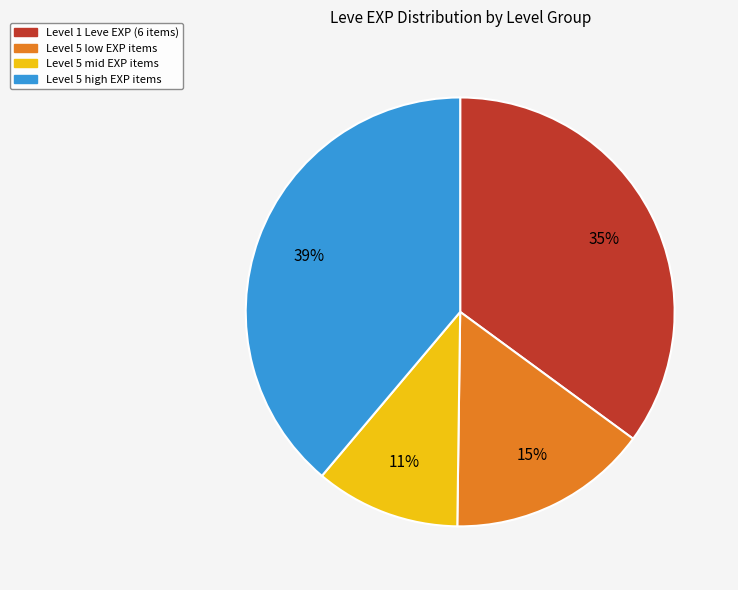

To the nearest percent, what is the difference between the largest and smallest slice percentages?

28%